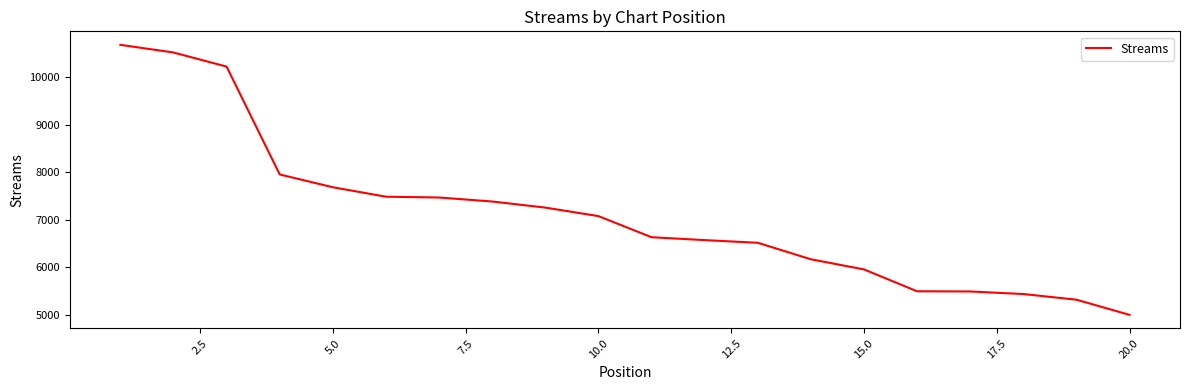

What is the difference between the maximum and minimum values?

5679